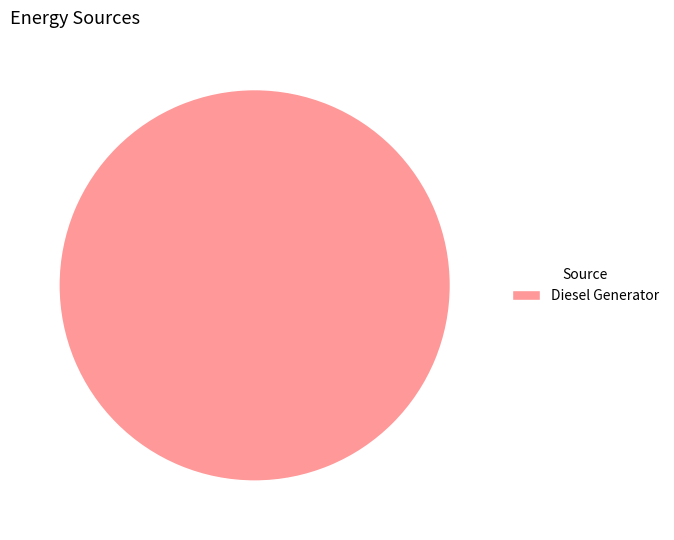

Rank the categories by value from lowest to highest.

Diesel Generator